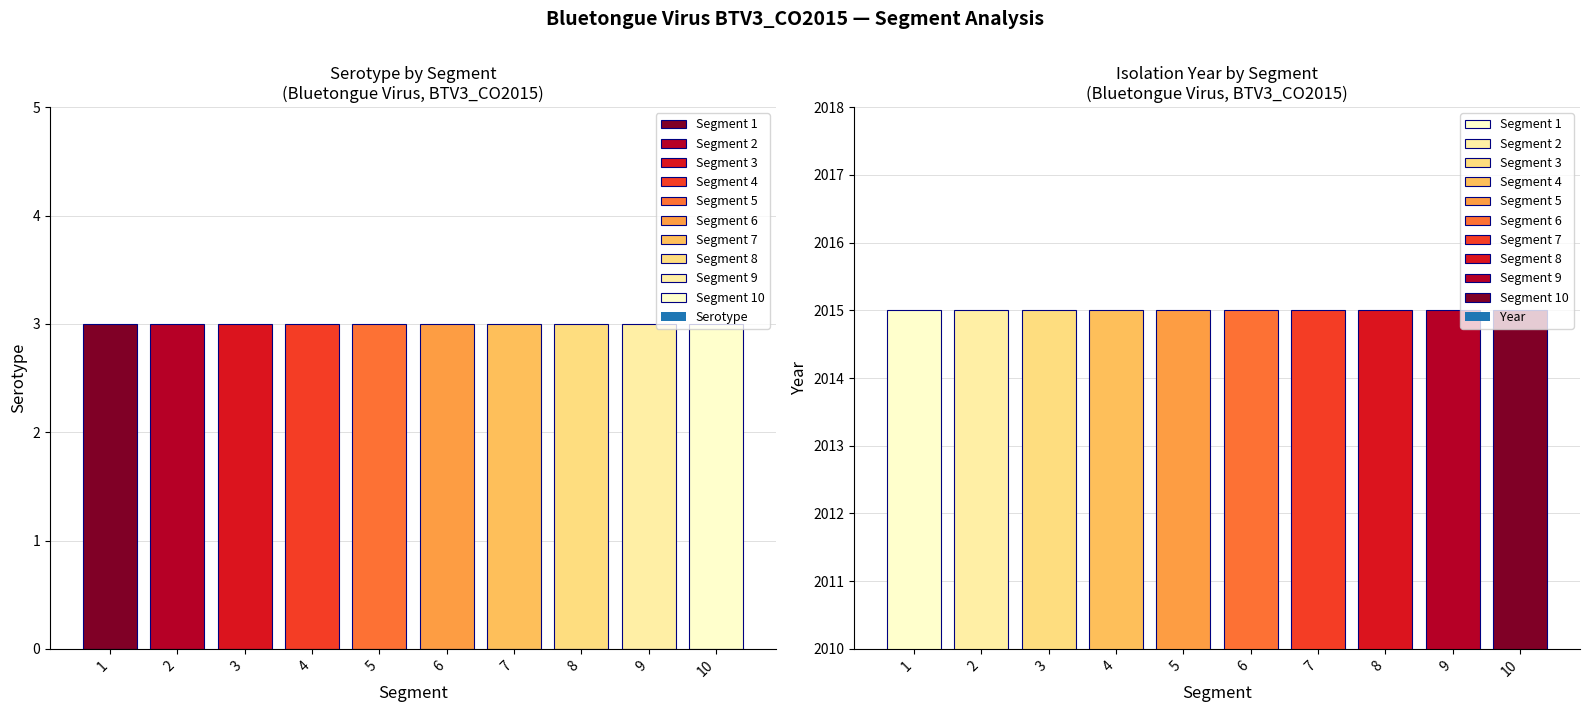

Reading left to right, list all the values displayed in this chart.

Serotype: 3	3	3	3	3	3	3	3	3	3
Year: 2015	2015	2015	2015	2015	2015	2015	2015	2015	2015